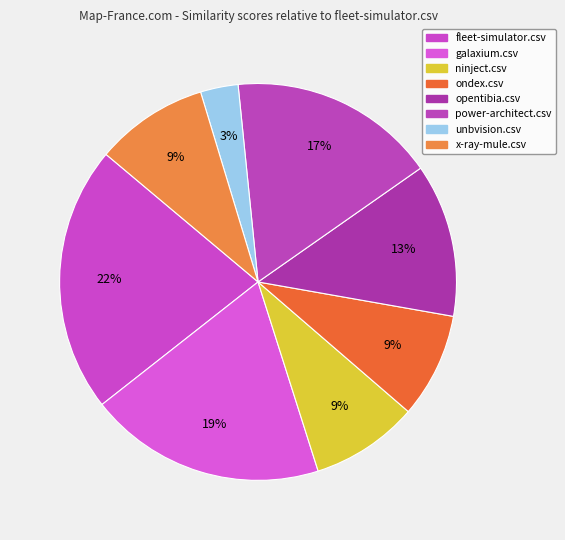

What is the change in value from power-architect.csv to x-ray-mule.csv?

-0.4